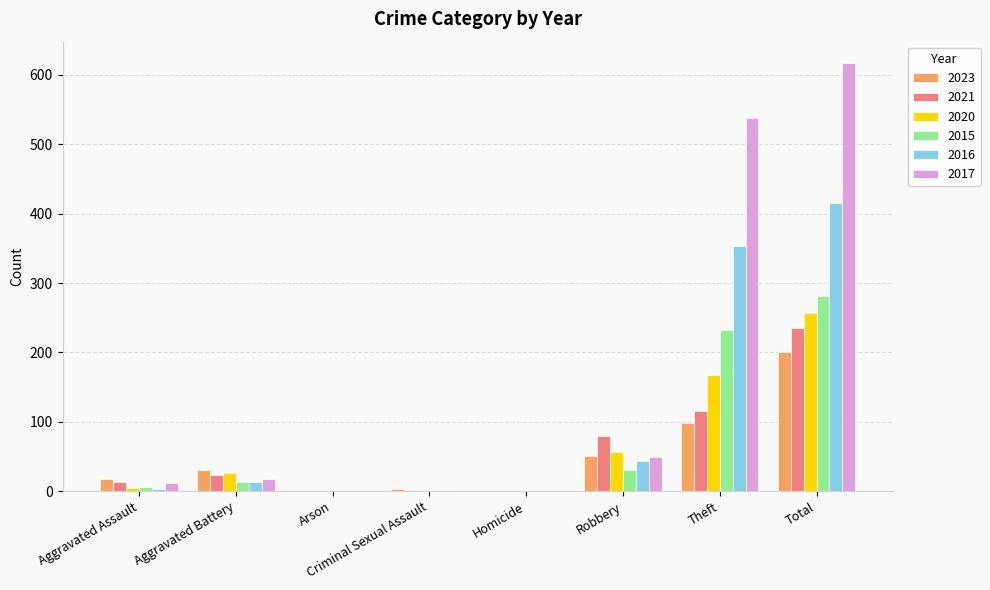

Which label corresponds to the largest value in the chart?

Total